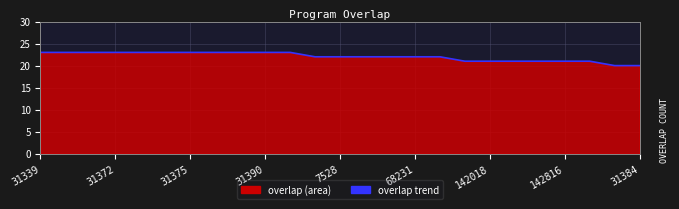

What is the difference between the second highest and second lowest values?

3